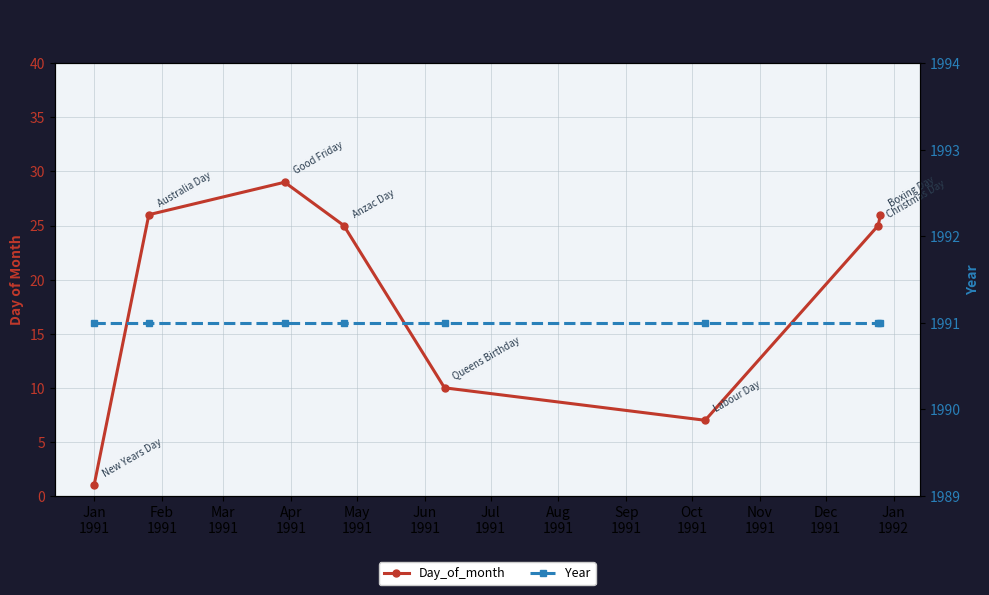

Which series changed the most between Mar
1991 and Apr
1991?

Day_of_month